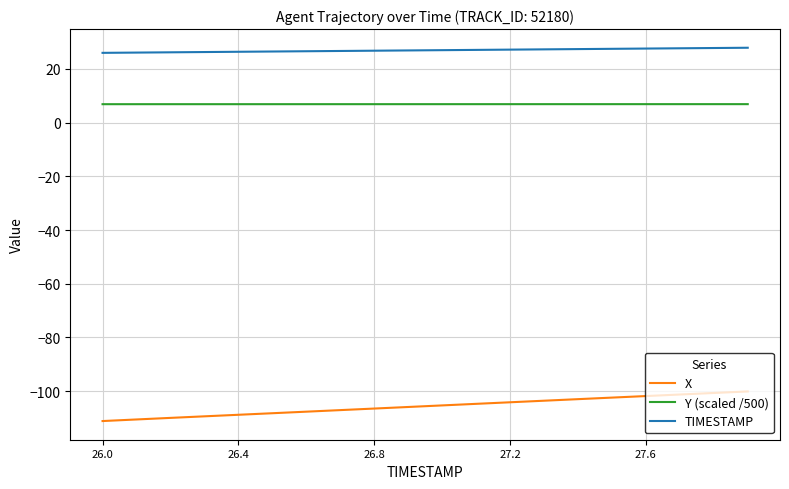

Which series has the largest total across all categories?

TIMESTAMP